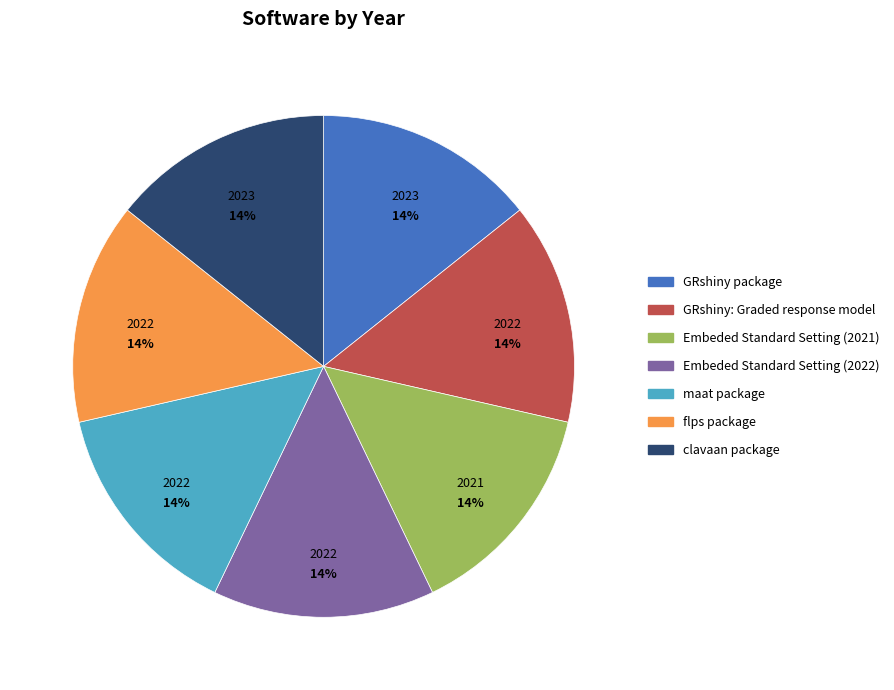

Approximately how many times larger is the value at clavaan package compared to Embeded Standard Setting (2021)?

1.0